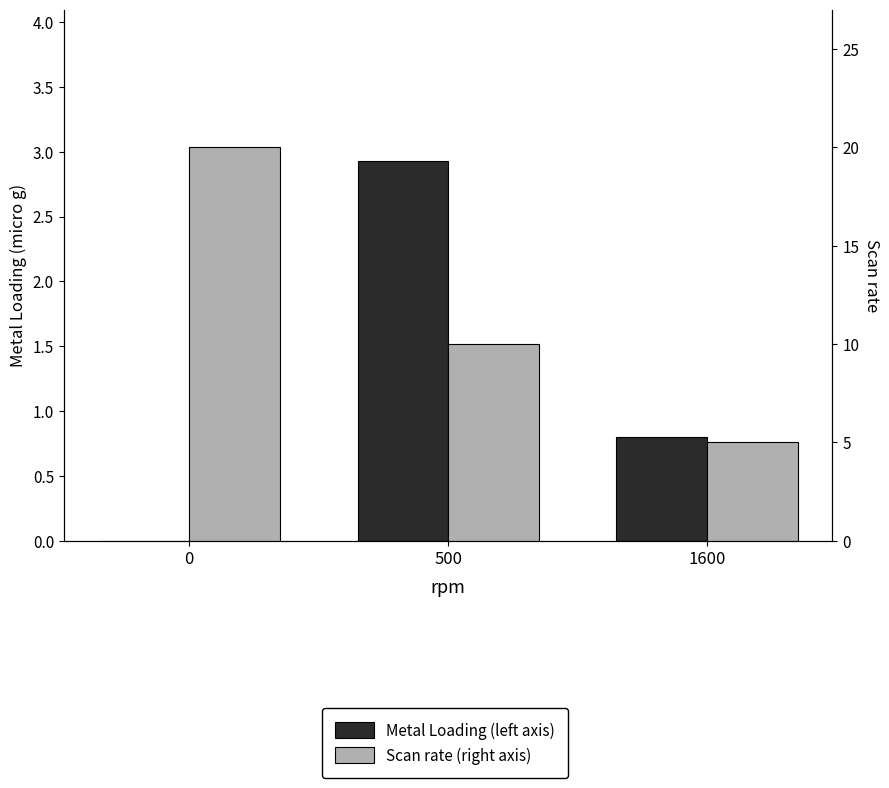

Which series has the largest total across all categories?

Scan rate (right axis)